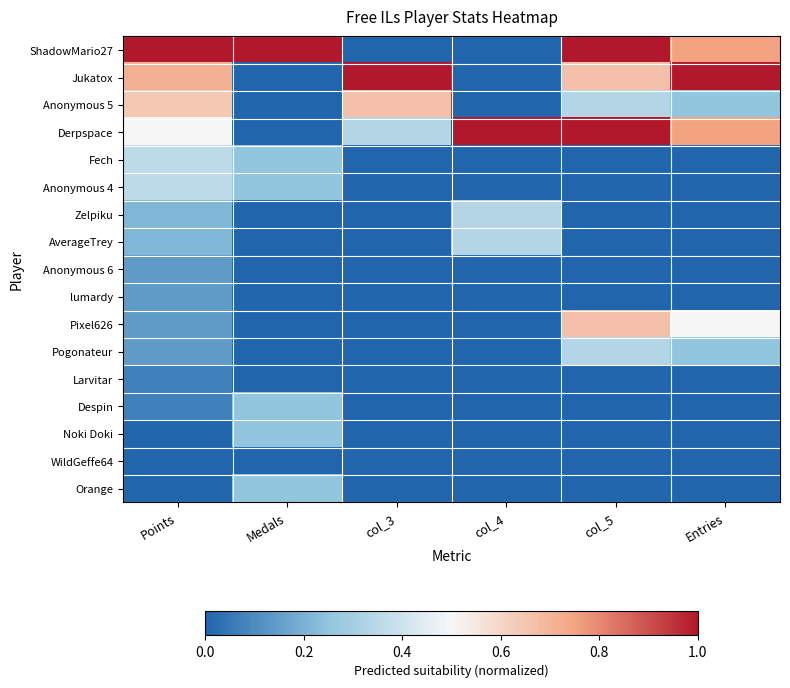

Reading right to left, extract all data points from this chart.

ShadowMario27: Entries=0.8	col_5=1.0	col_4=0.0	col_3=0.0	Medals=1.0	Points=1.0
Jukatox: Entries=1.0	col_5=0.7	col_4=0.0	col_3=1.0	Medals=0.0	Points=0.7
Anonymous 5: Entries=0.2	col_5=0.3	col_4=0.0	col_3=0.7	Medals=0.0	Points=0.6
Derpspace: Entries=0.8	col_5=1.0	col_4=1.0	col_3=0.3	Medals=0.0	Points=0.5
Fech: Entries=0.0	col_5=0.0	col_4=0.0	col_3=0.0	Medals=0.2	Points=0.4
Anonymous 4: Entries=0.0	col_5=0.0	col_4=0.0	col_3=0.0	Medals=0.2	Points=0.4
Zelpiku: Entries=0.0	col_5=0.0	col_4=0.3	col_3=0.0	Medals=0.0	Points=0.2
AverageTrey: Entries=0.0	col_5=0.0	col_4=0.3	col_3=0.0	Medals=0.0	Points=0.2
Anonymous 6: Entries=0.0	col_5=0.0	col_4=0.0	col_3=0.0	Medals=0.0	Points=0.1
lumardy: Entries=0.0	col_5=0.0	col_4=0.0	col_3=0.0	Medals=0.0	Points=0.1
Pixel626: Entries=0.5	col_5=0.7	col_4=0.0	col_3=0.0	Medals=0.0	Points=0.1
Pogonateur: Entries=0.2	col_5=0.3	col_4=0.0	col_3=0.0	Medals=0.0	Points=0.1
Larvitar: Entries=0.0	col_5=0.0	col_4=0.0	col_3=0.0	Medals=0.0	Points=0.1
Despin: Entries=0.0	col_5=0.0	col_4=0.0	col_3=0.0	Medals=0.2	Points=0.1
Noki Doki: Entries=0.0	col_5=0.0	col_4=0.0	col_3=0.0	Medals=0.2	Points=0.0
WildGeffe64: Entries=0.0	col_5=0.0	col_4=0.0	col_3=0.0	Medals=0.0	Points=0.0
Orange: Entries=0.0	col_5=0.0	col_4=0.0	col_3=0.0	Medals=0.2	Points=0.0